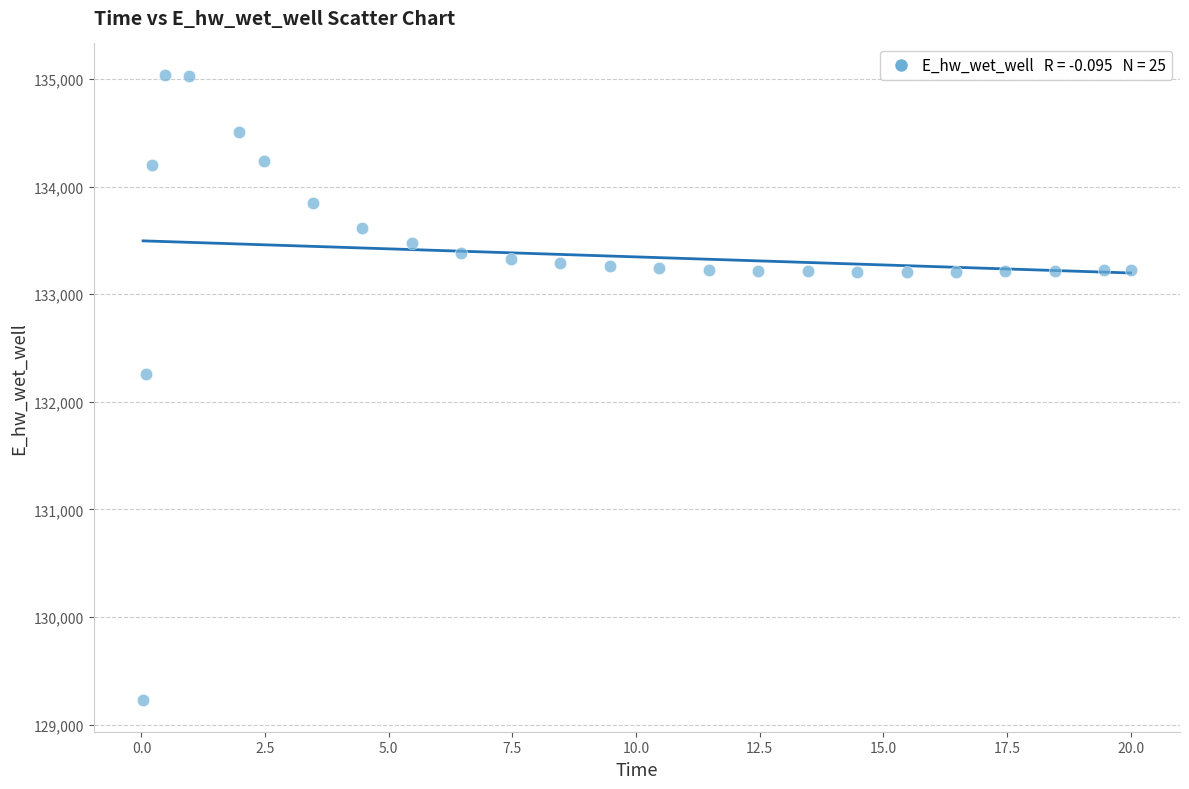

What is the range of X values (max minus min)?

20.0